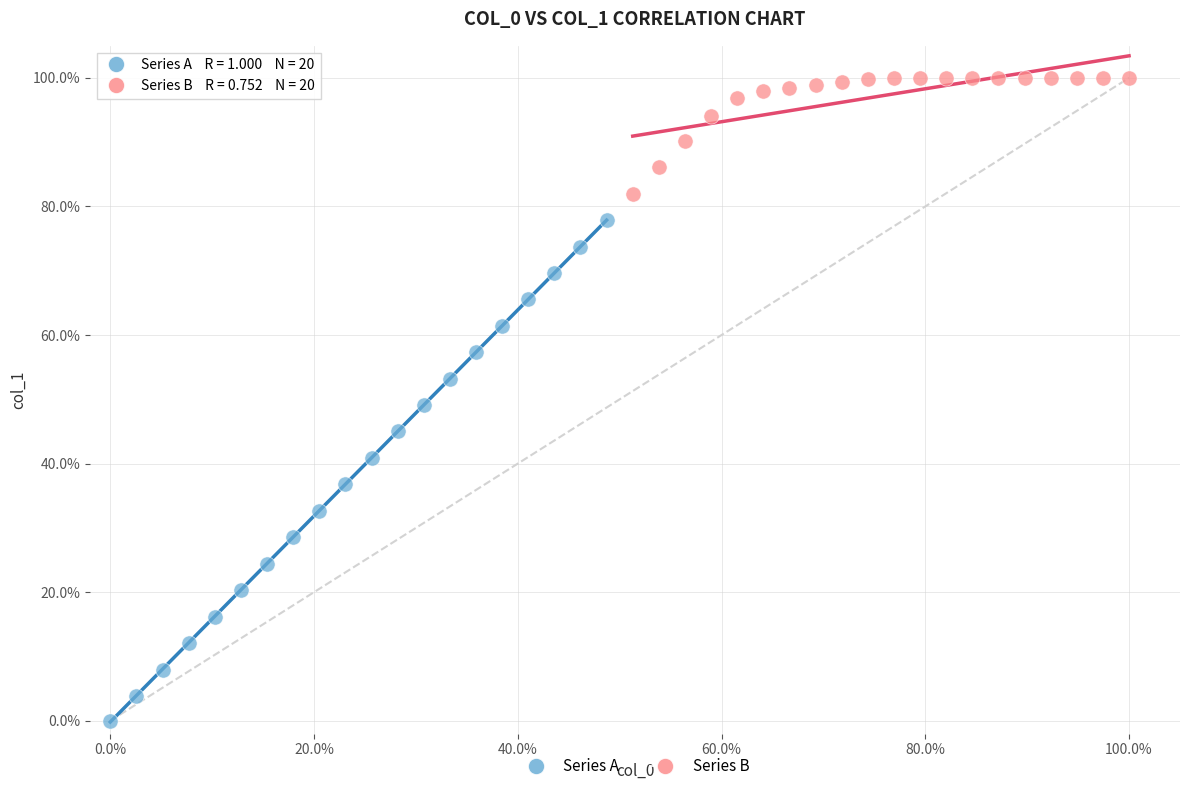

What are all the series names shown in the legend?

Series A, Series B